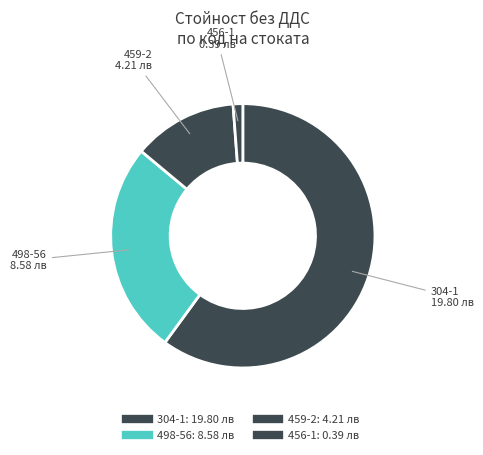

How many segments does this pie chart have?

4